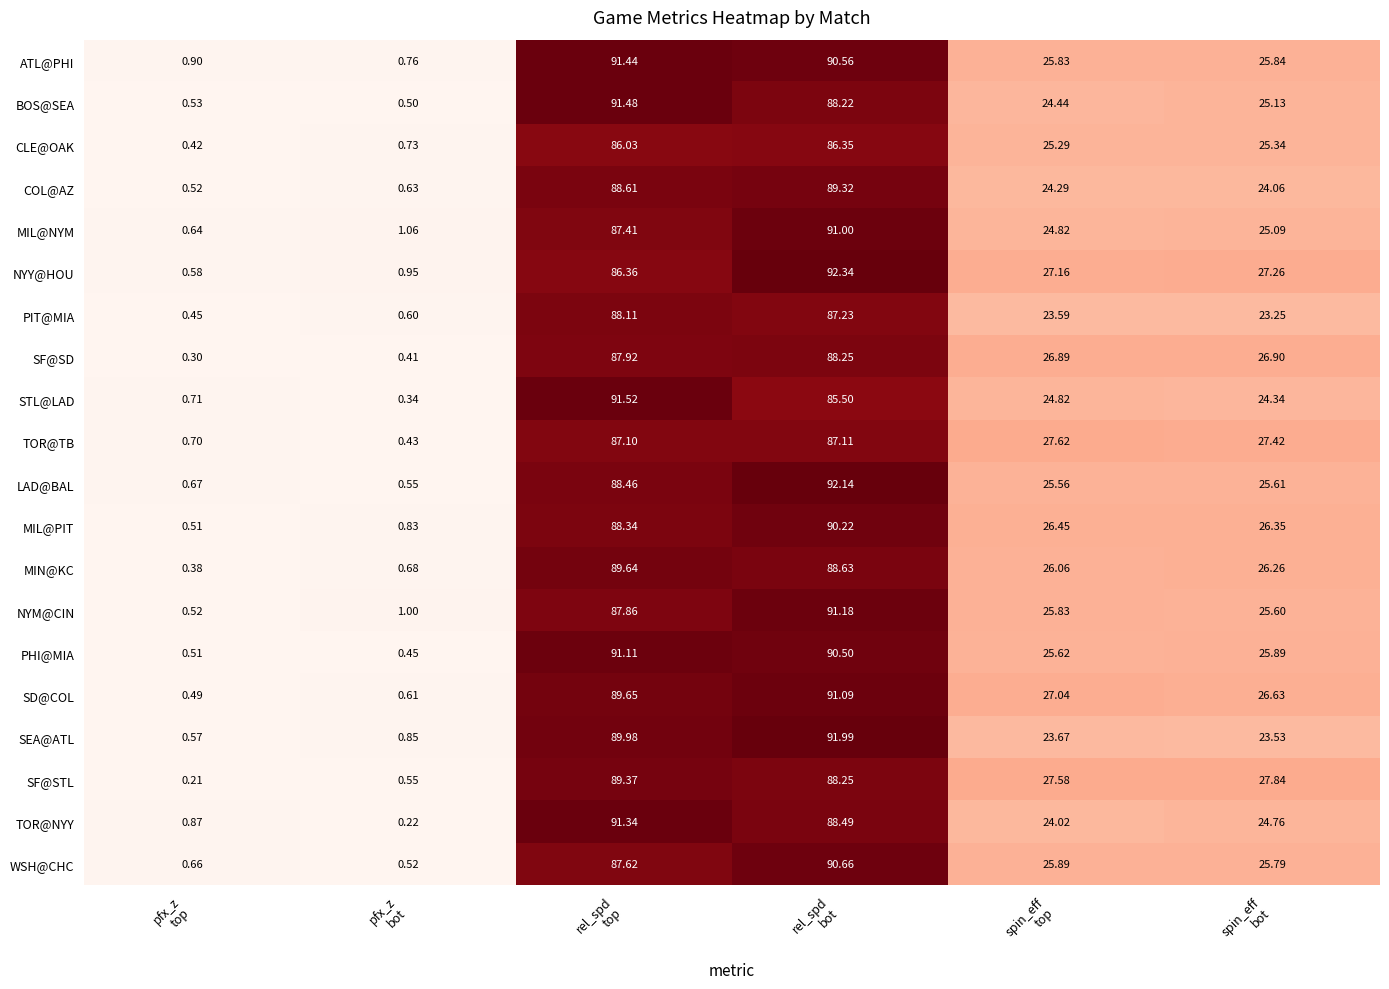

How many categories are shown in the chart?

6